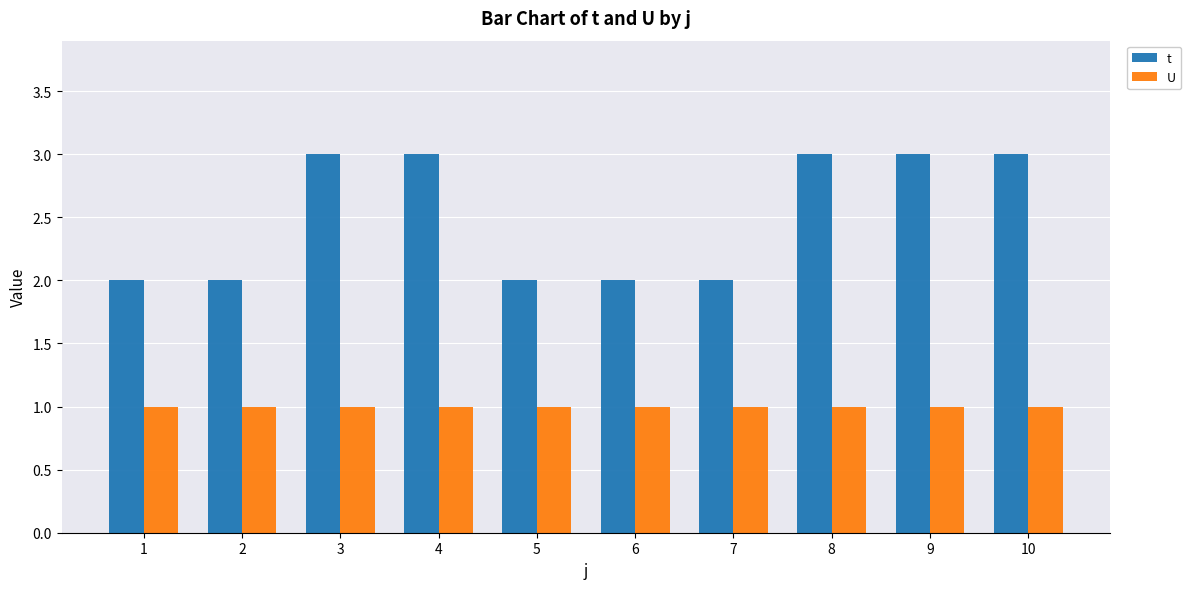

What is the greatest value displayed?

3